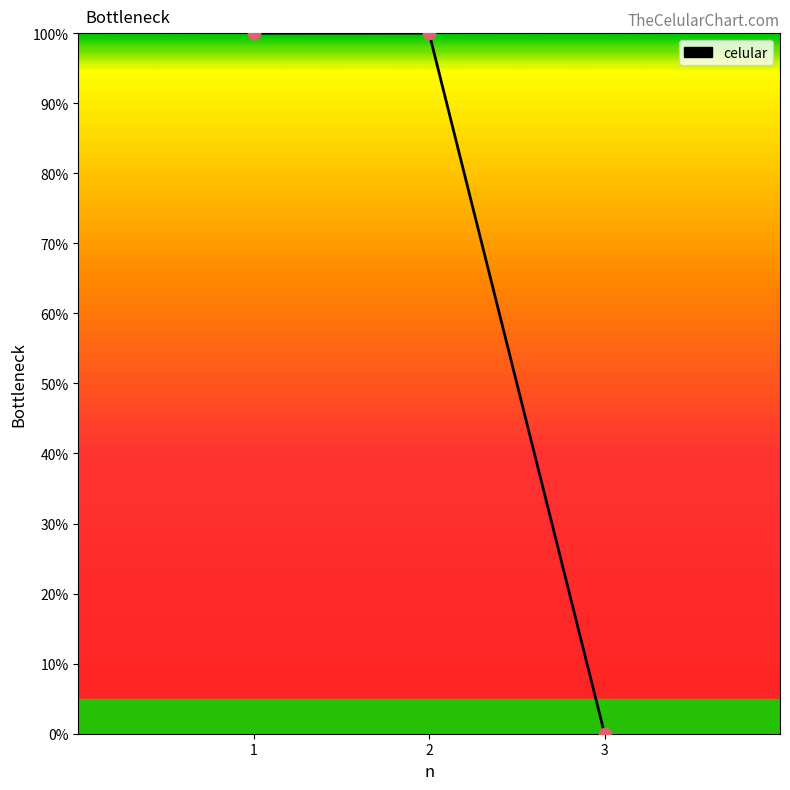

What is the change in value from 1 to 3?

-100.0